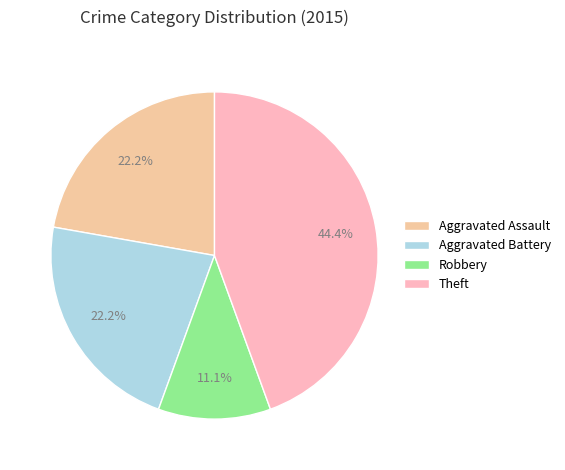

To the nearest percent, what is the difference between the largest and smallest slice percentages?

33%